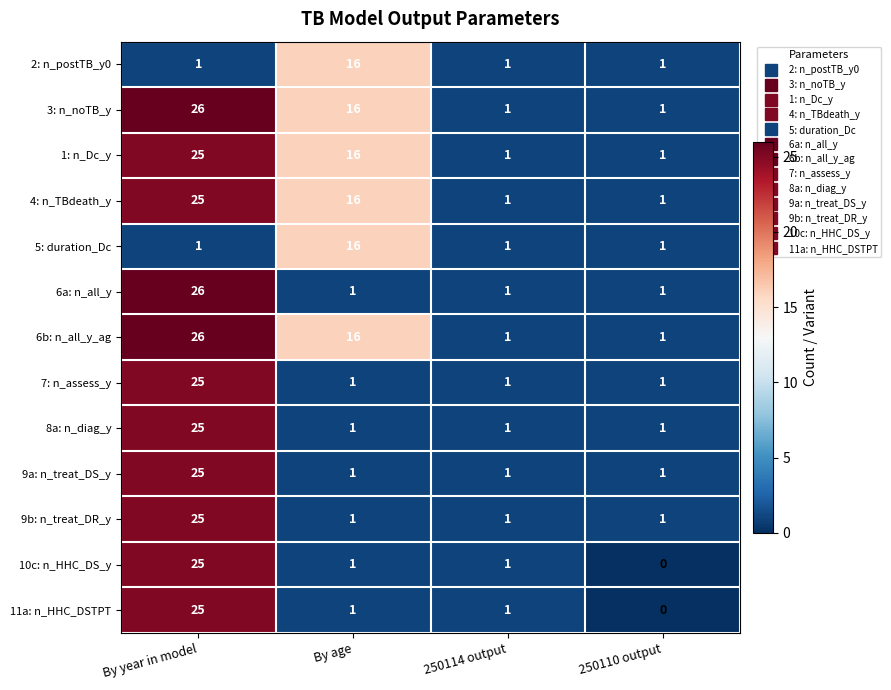

True or false: 4: n_TBdeath_y has a value of 16 at By age.

True